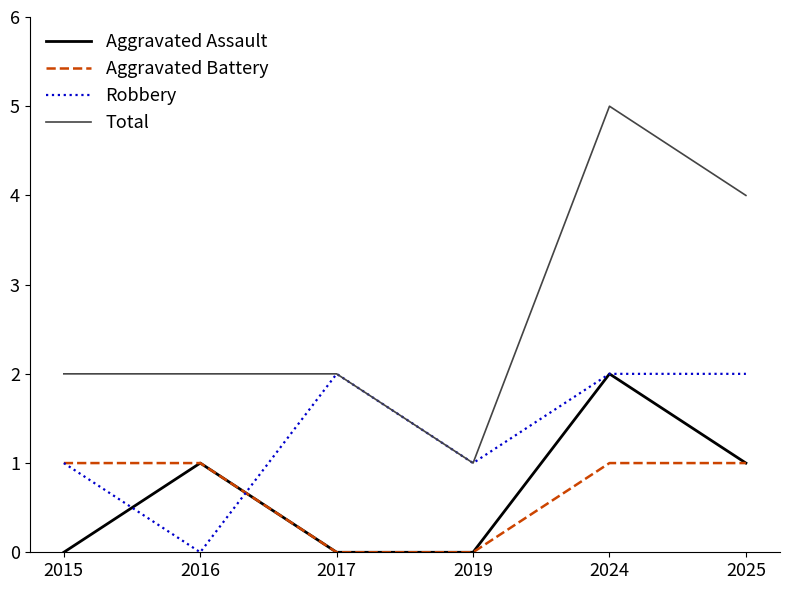

Is this an area chart (filled region under the line)?

No